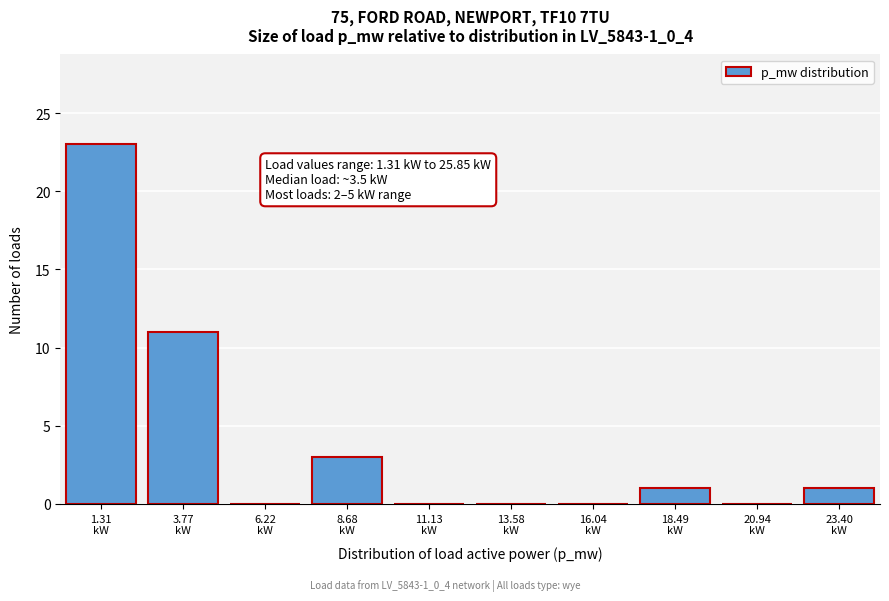

What is the sum of all values?

39